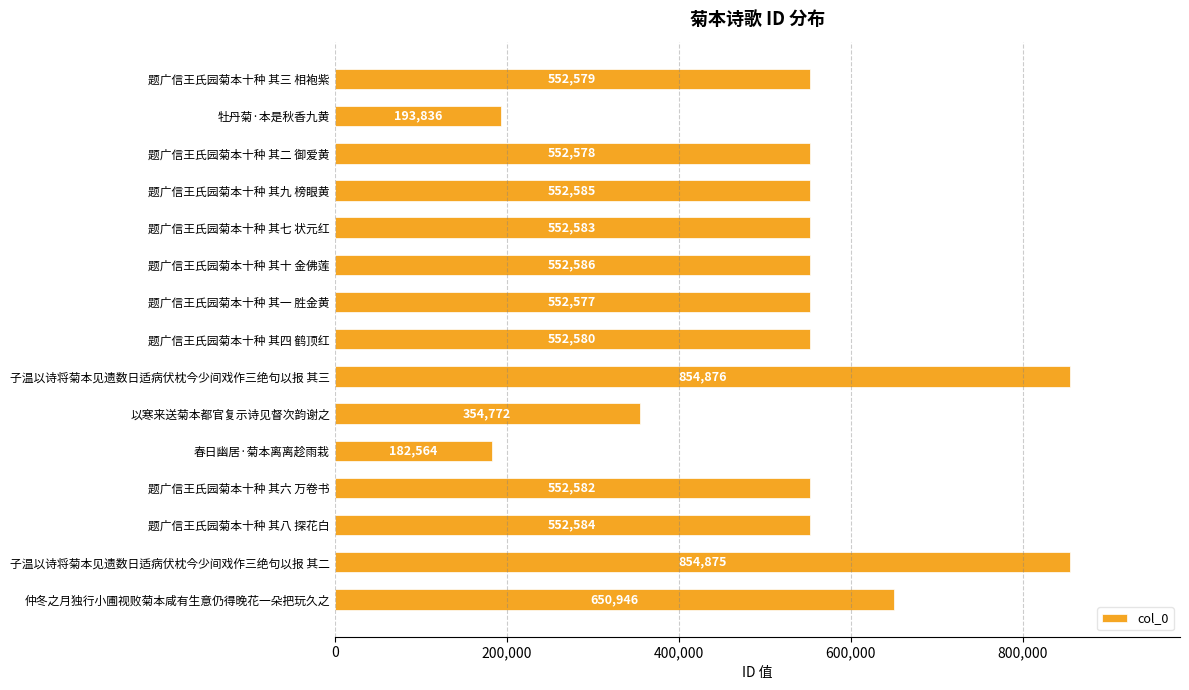

The chart shows a value of 1168988 at 子温以诗将菊本见遗数日适病伏枕今少间戏作三绝句以报 其三. True or false?

False